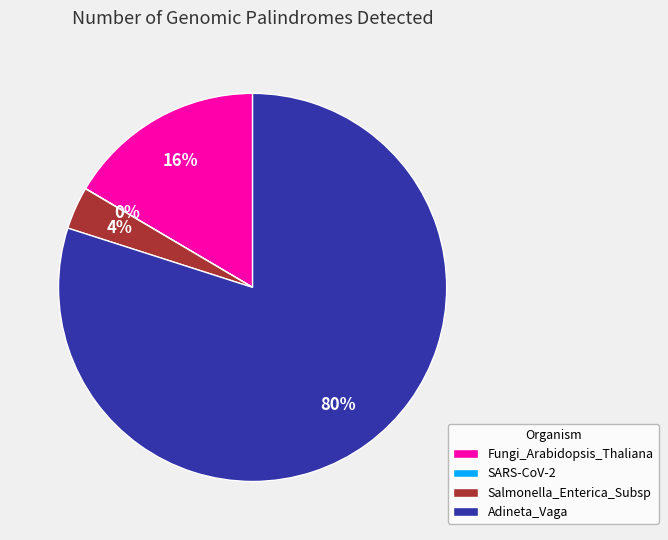

Between Adineta_Vaga and Fungi_Arabidopsis_Thaliana, which is larger?

Adineta_Vaga